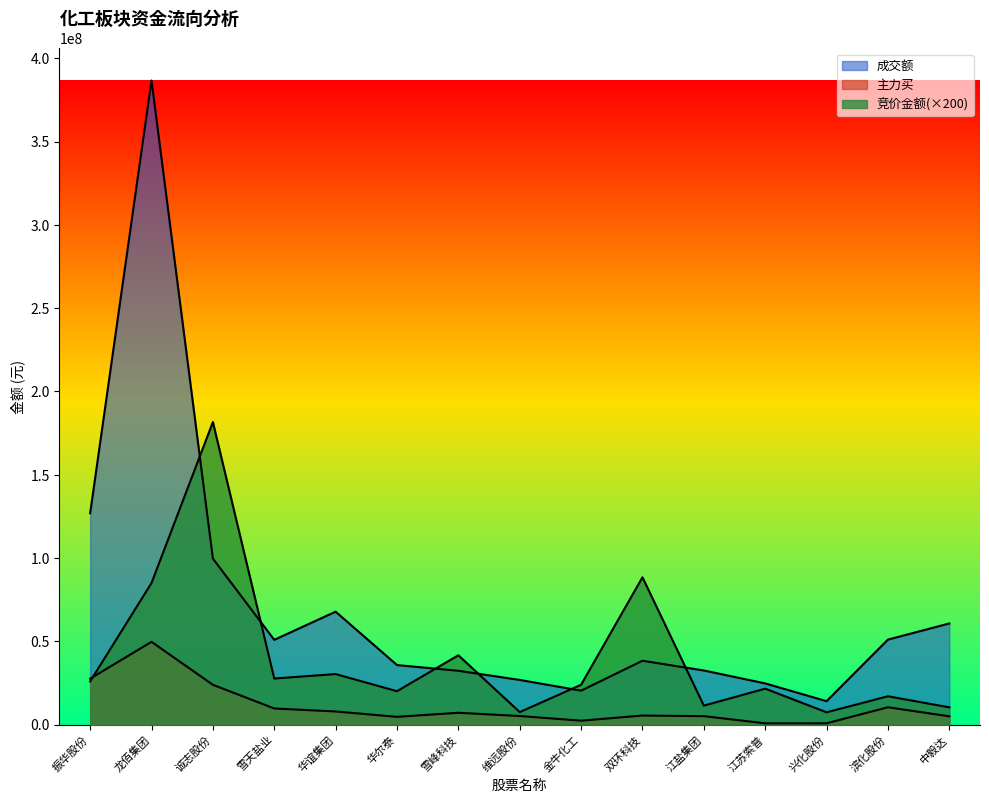

What is the smallest value displayed?

825188